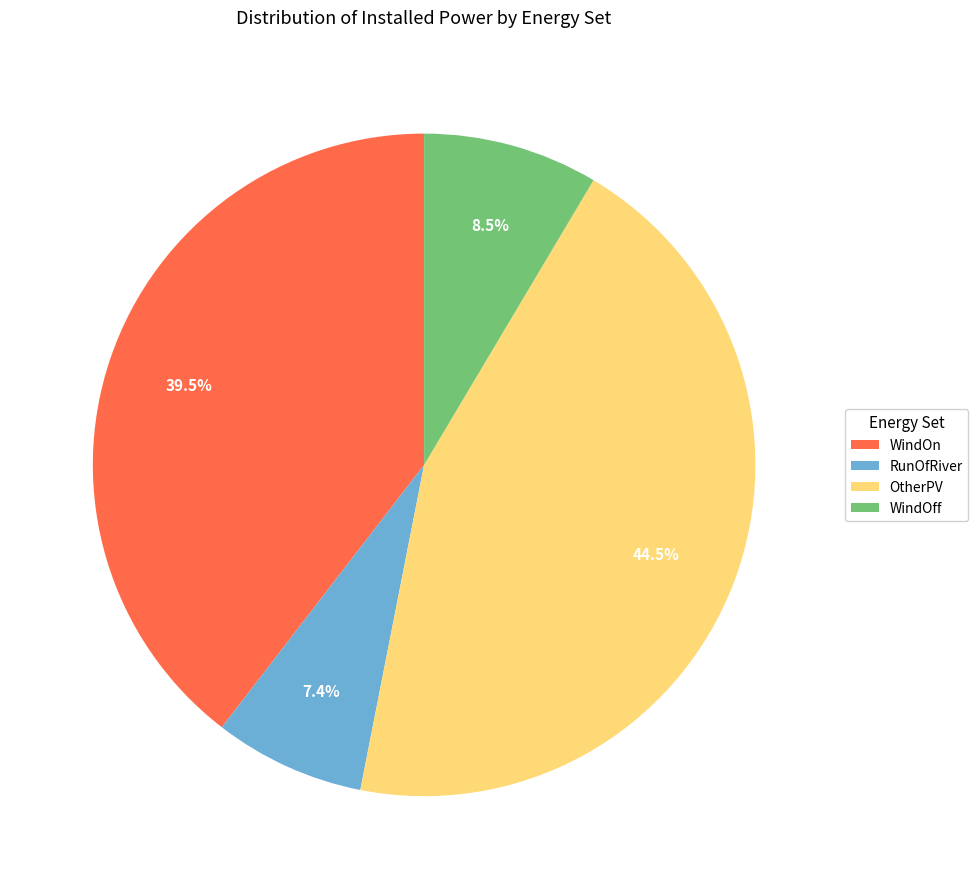

True or false: RunOfRiver accounts for 19% of the total.

False